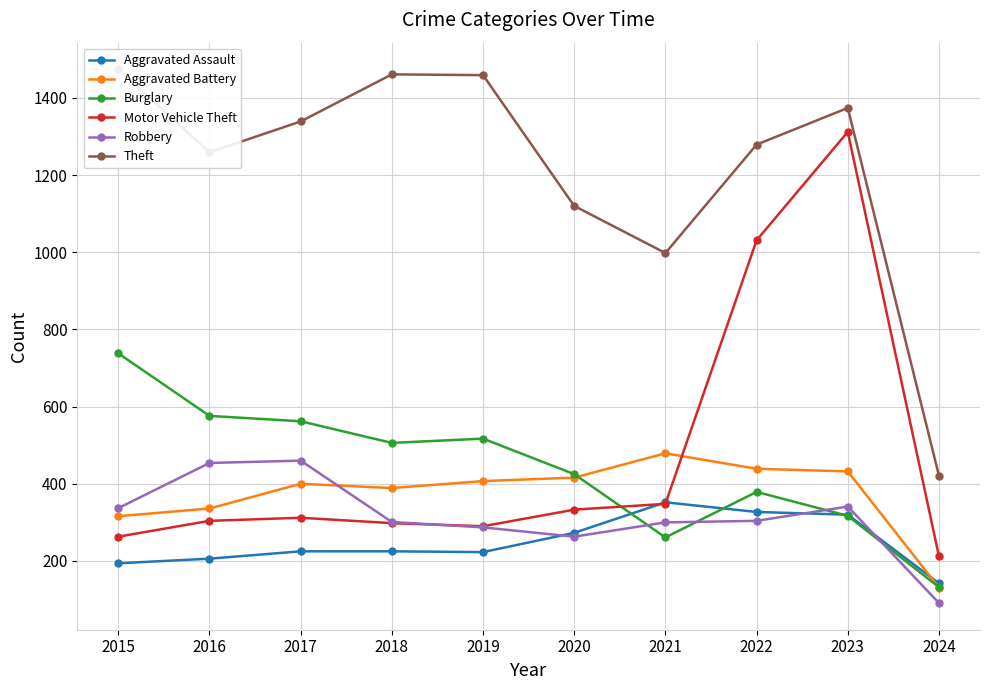

What is the minimum value shown in the chart?

91